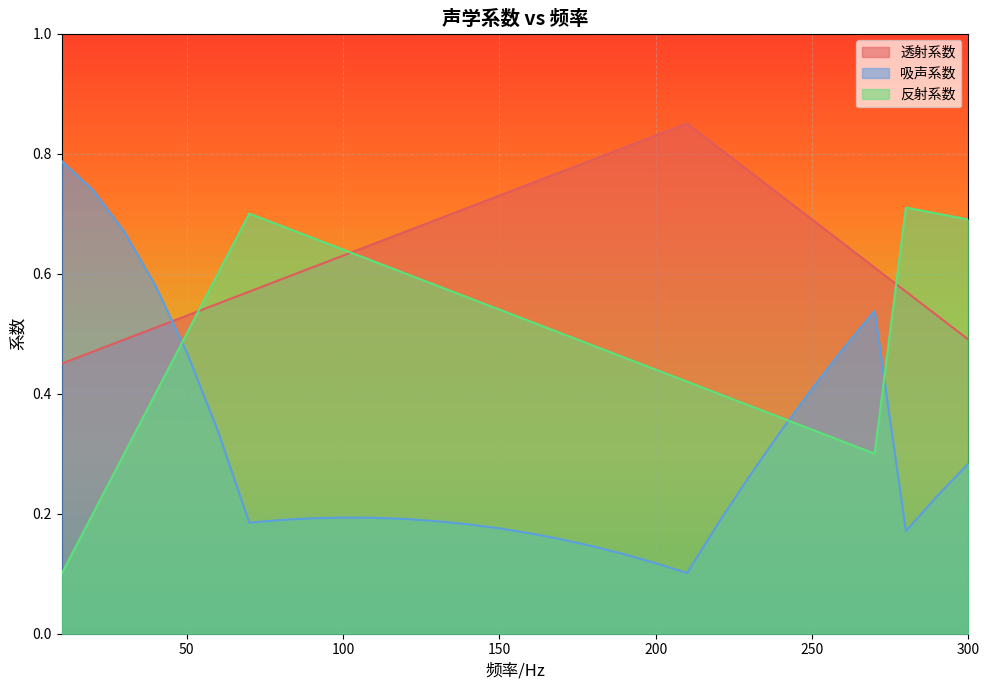

At 290, list the series in order from largest to smallest.

反射系数, 透射系数, 吸声系数